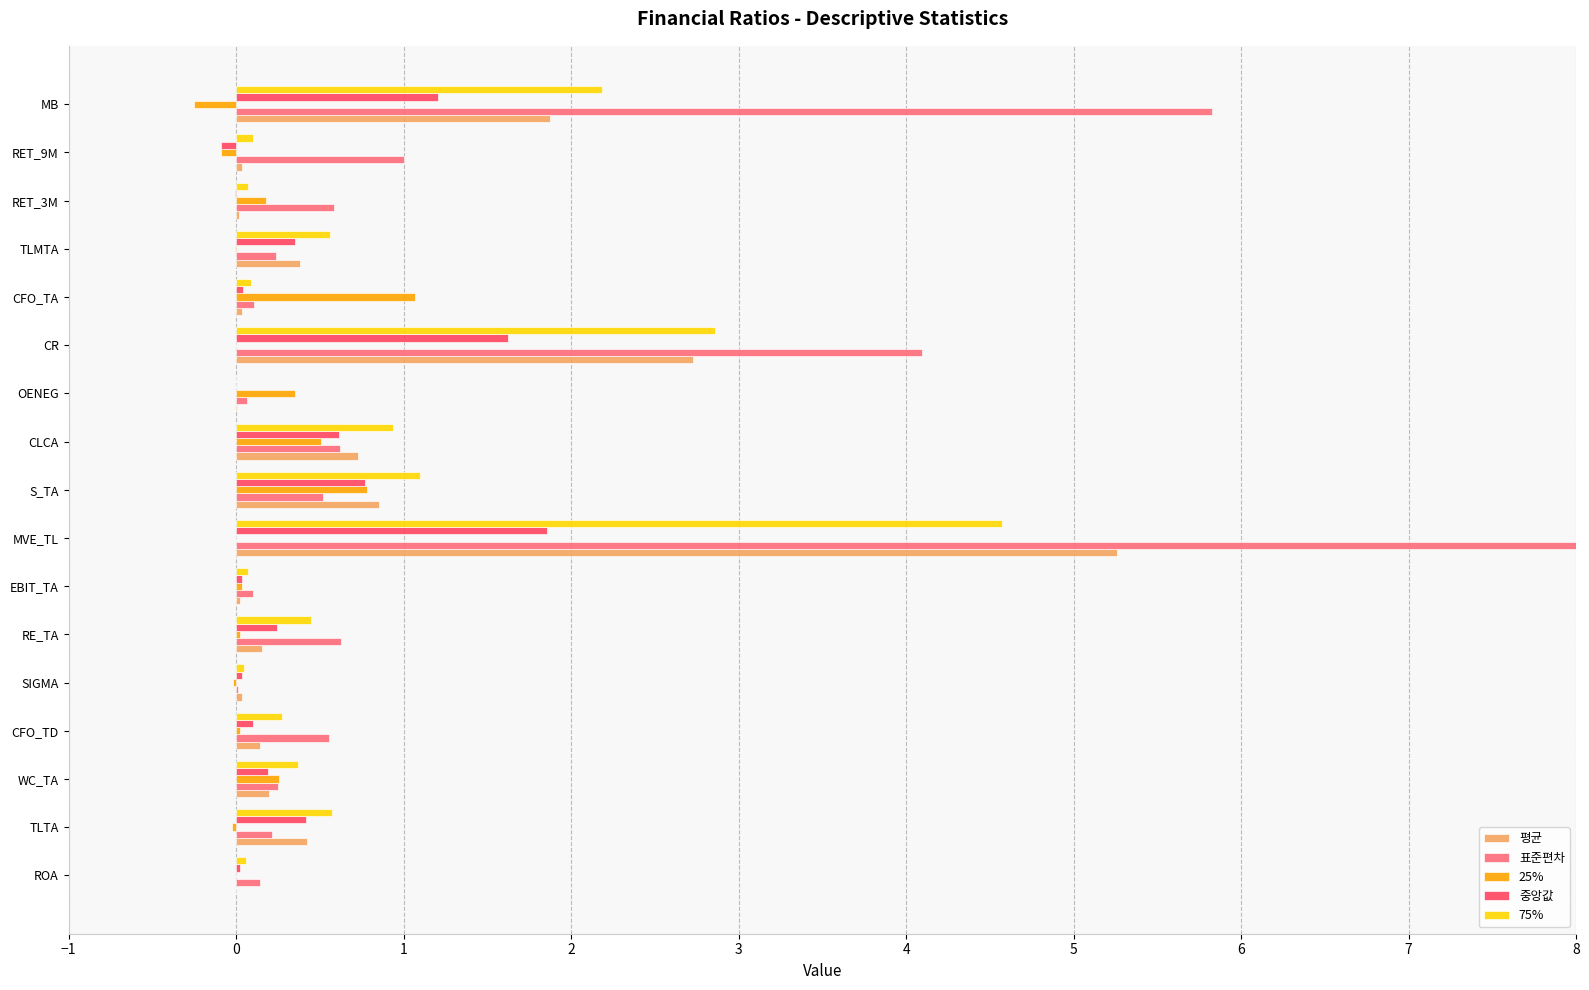

At how many categories does at least one series exceed 15?

1